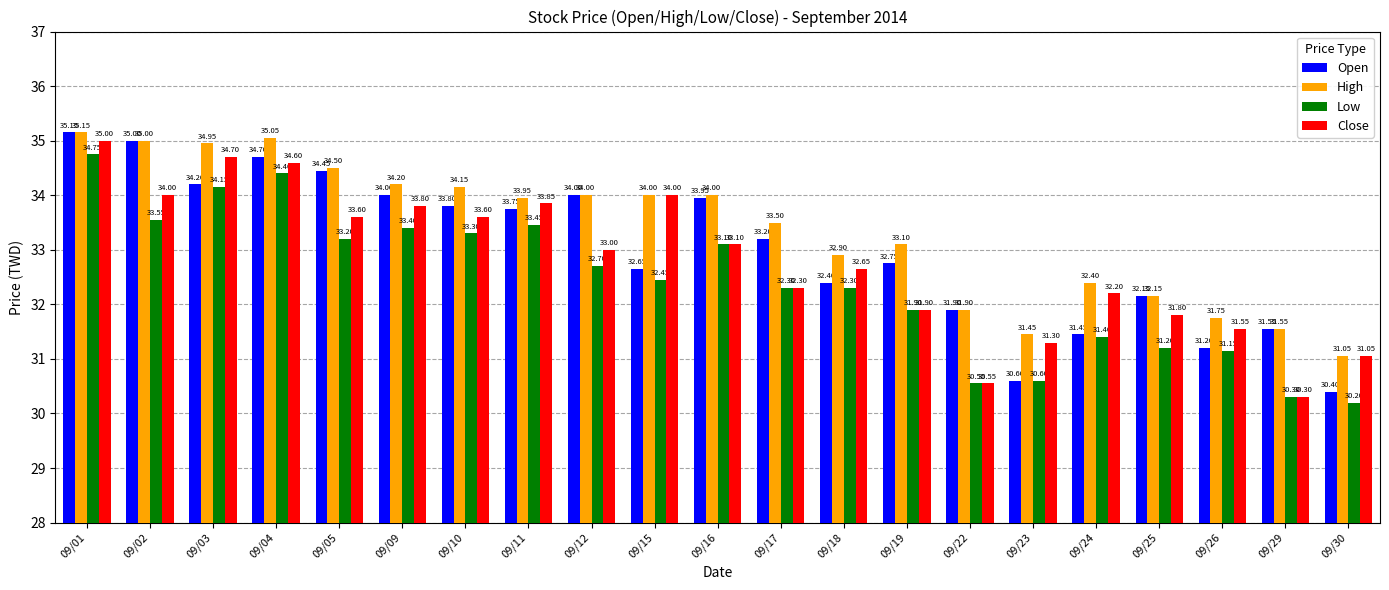

How many values in the Low series exceed 32?

13